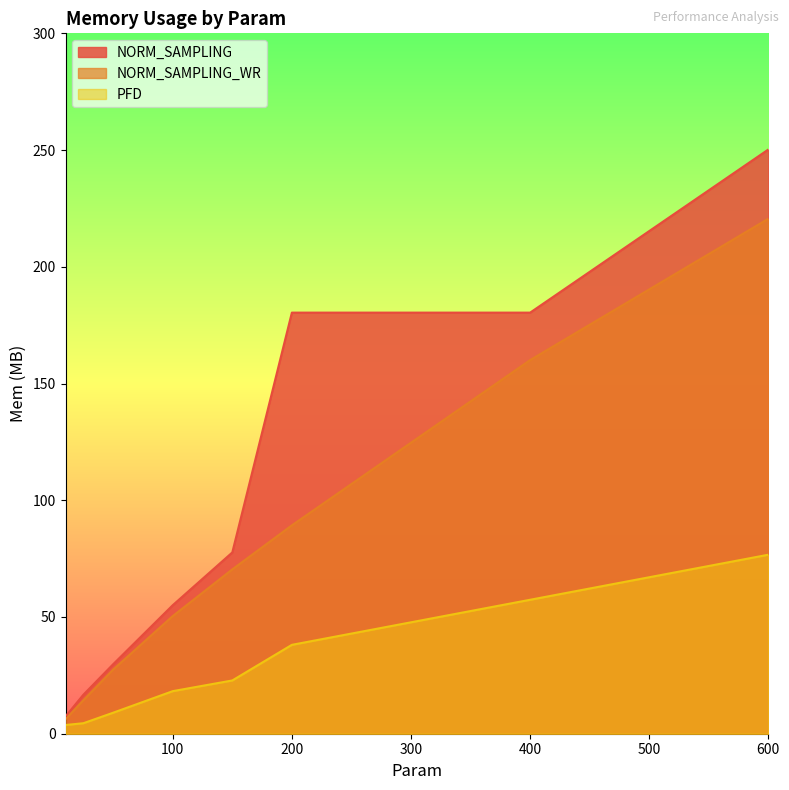

Count the number of data series in this chart.

3